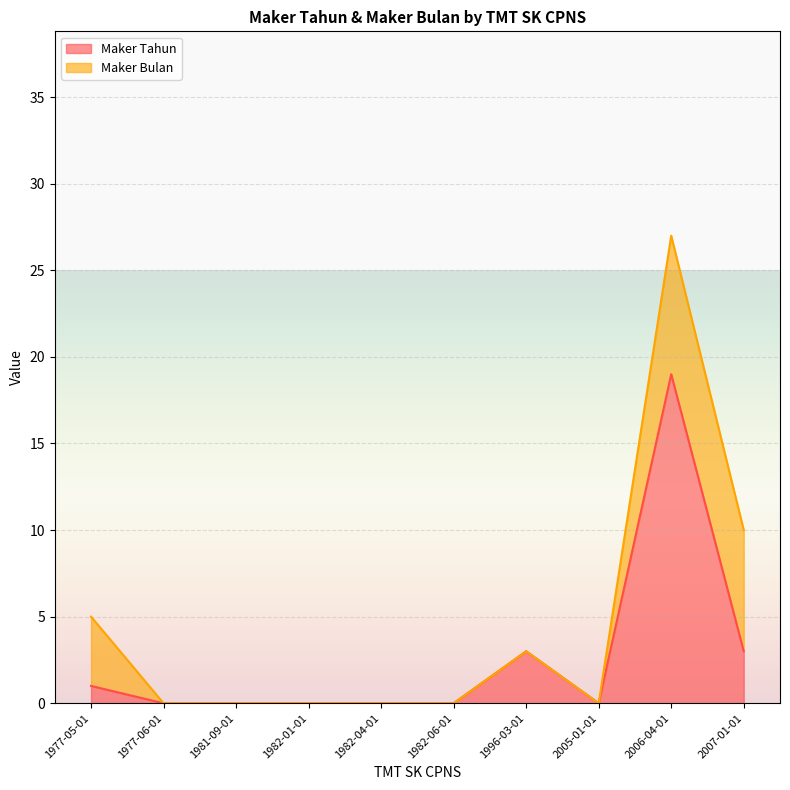

At which label does Maker Tahun reach its peak?

2006-04-01